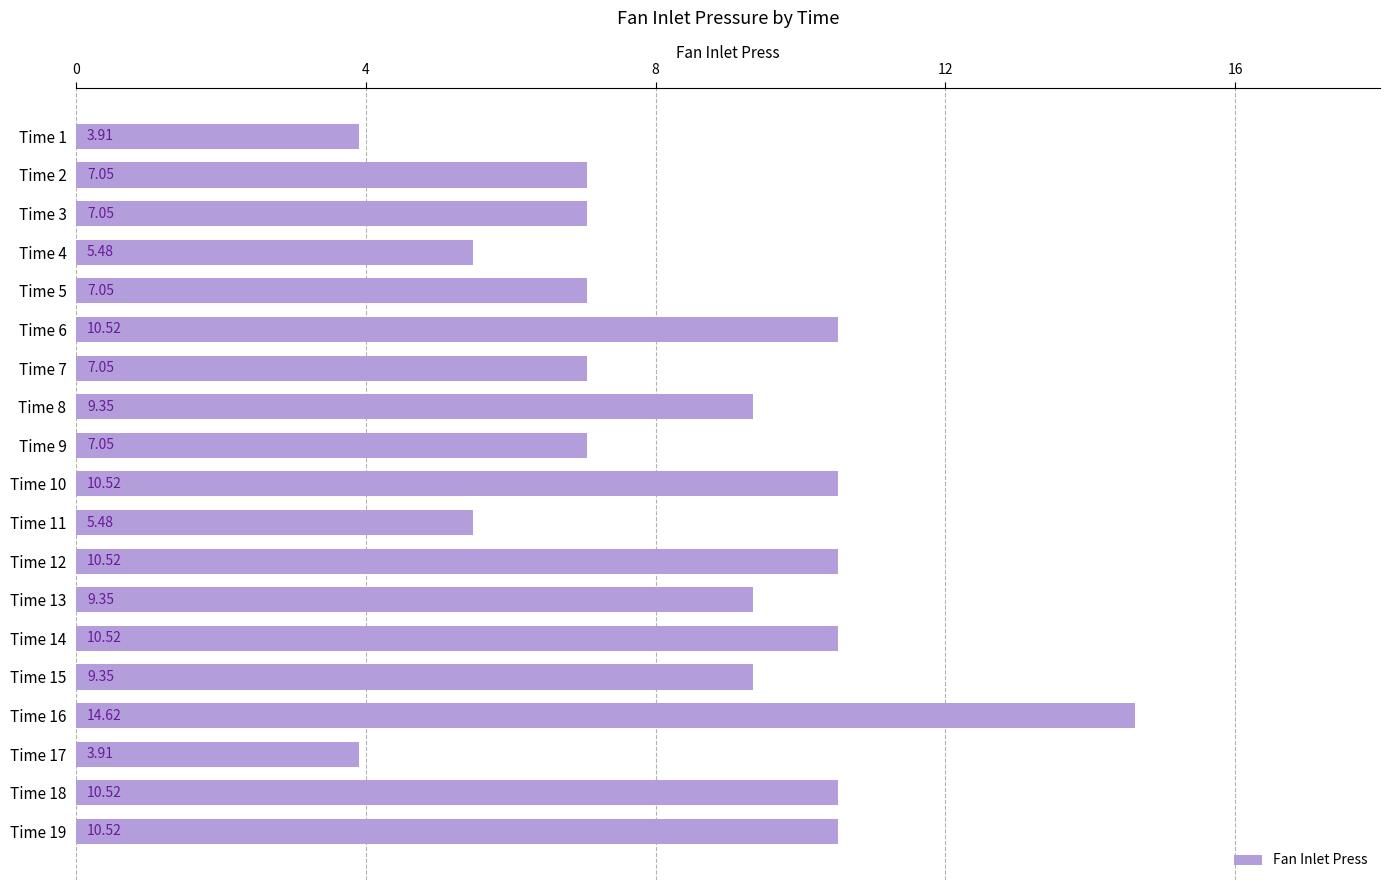

What is the ratio of the value at Time 9 to the value at Time 12?

0.7